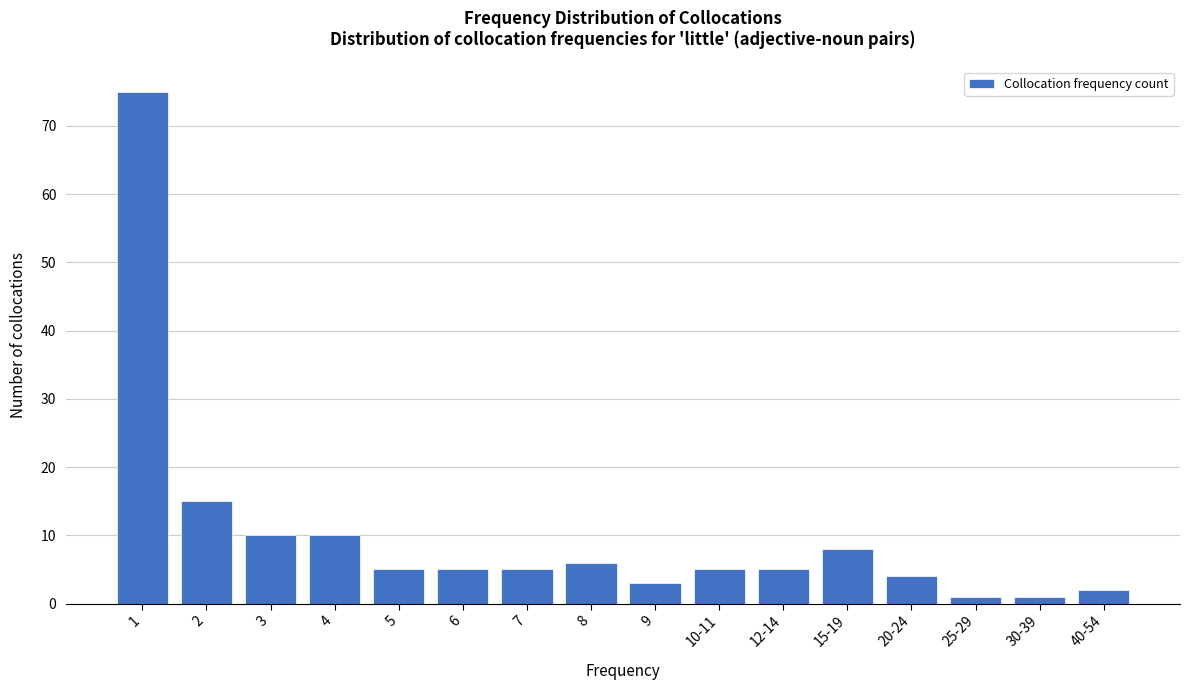

Reading left to right, transcribe all the data shown in this chart.

1=75	2=15	3=10	4=10	5=5	6=5	7=5	8=6	9=3	10-11=5	12-14=5	15-19=8	20-24=4	25-29=1	30-39=1	40-54=2